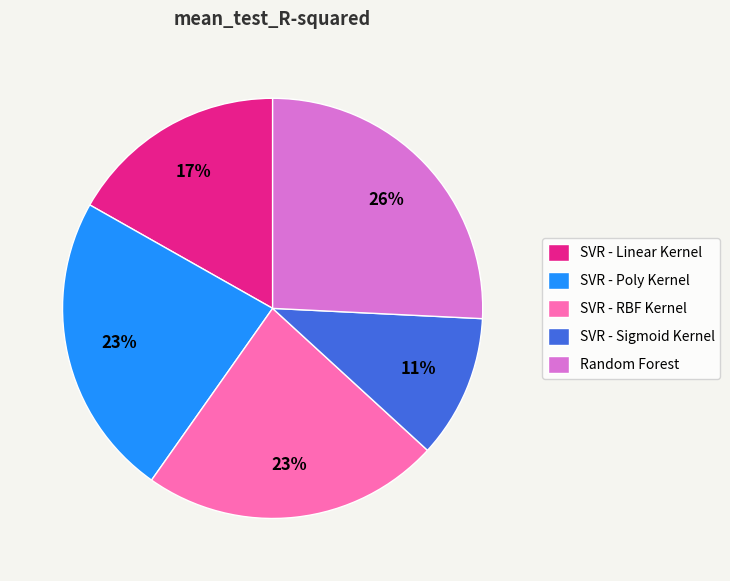

How many segments does this pie chart have?

5